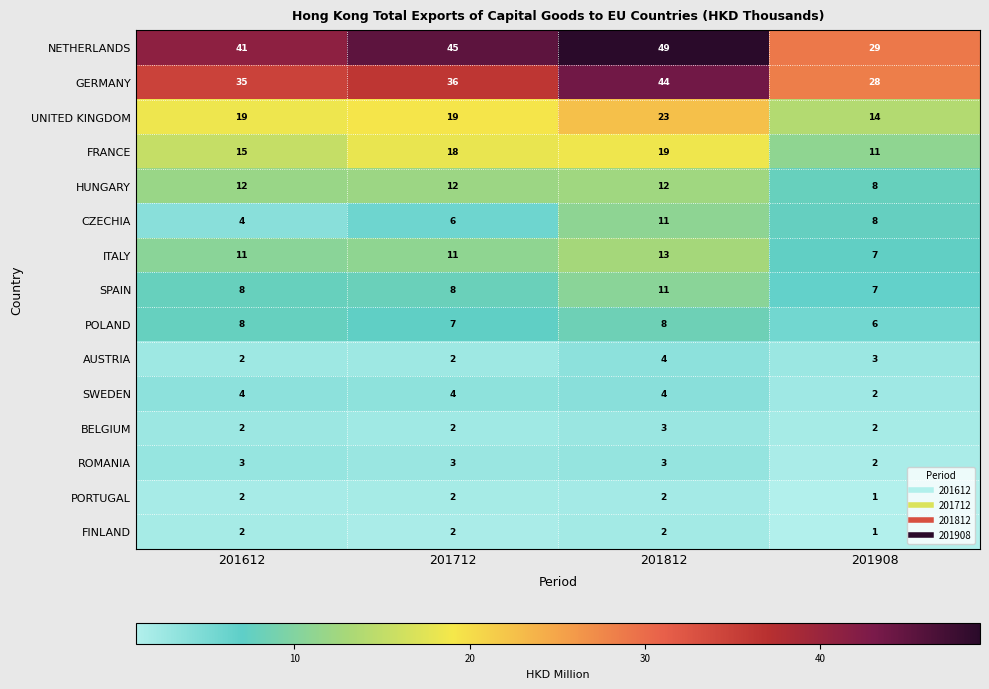

True or false: PORTUGAL has a value of 1 at 201612.

False